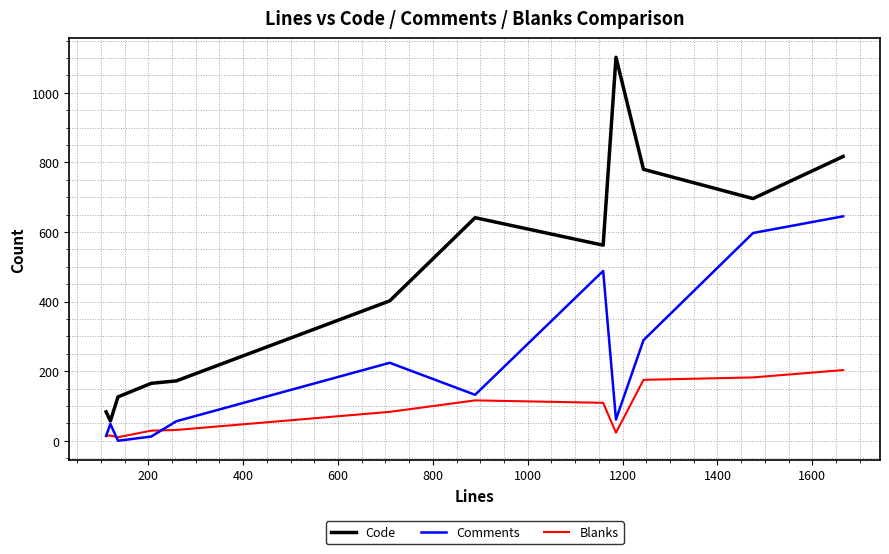

Which series has the largest total across all categories?

Code